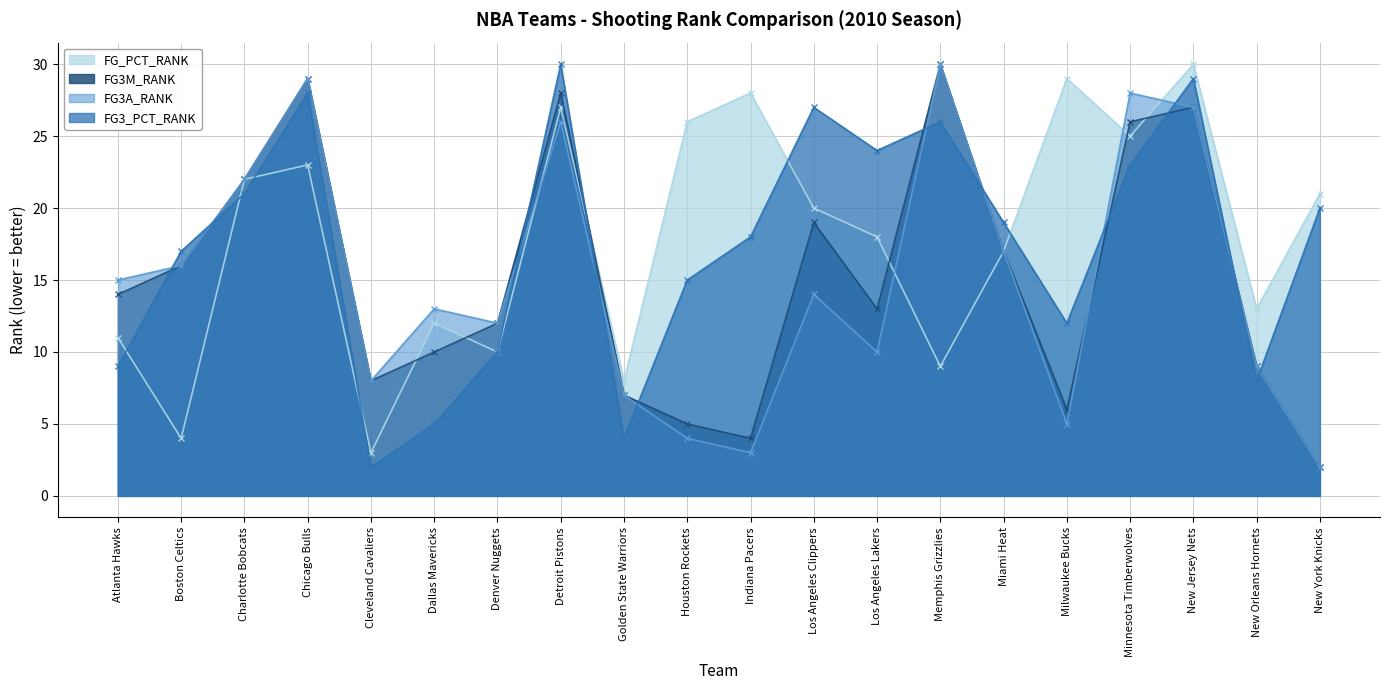

At which label is FG_PCT_RANK closest to 16?

Miami Heat